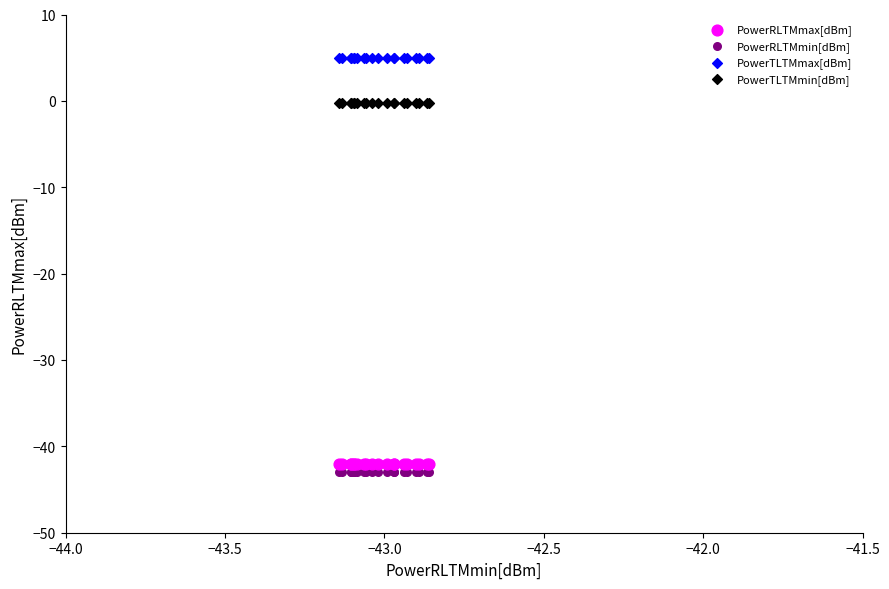

Which series contains the highest Y value?

PowerTLTMmax[dBm]